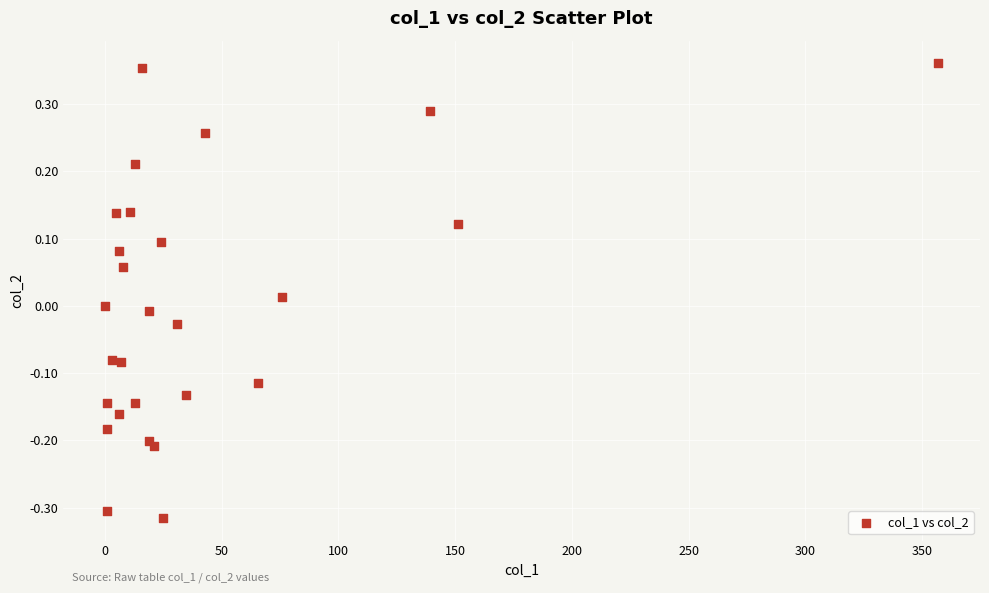

What is the range of X values (max minus min)?

357.0